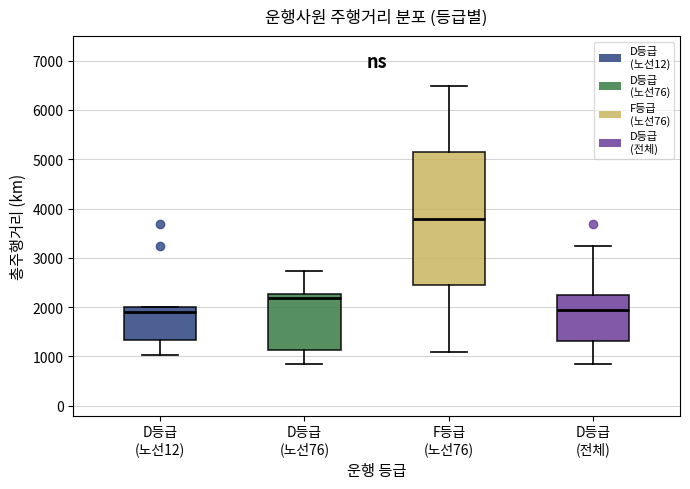

Which box is the tallest, from its lower edge to its upper edge?

F등급 (노선76)